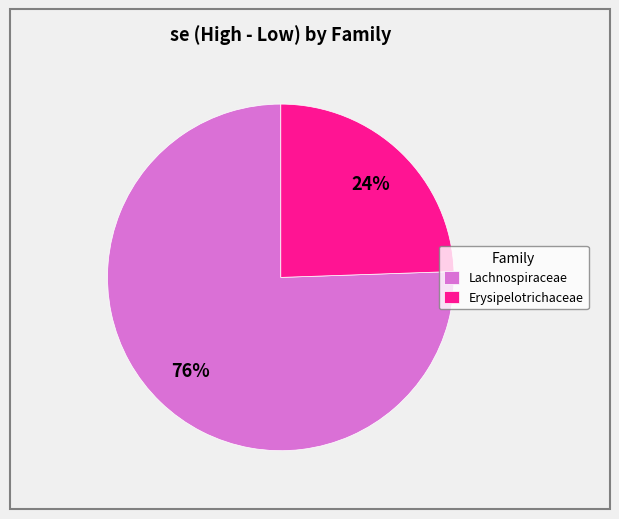

Between Erysipelotrichaceae and Lachnospiraceae, which is larger?

Lachnospiraceae